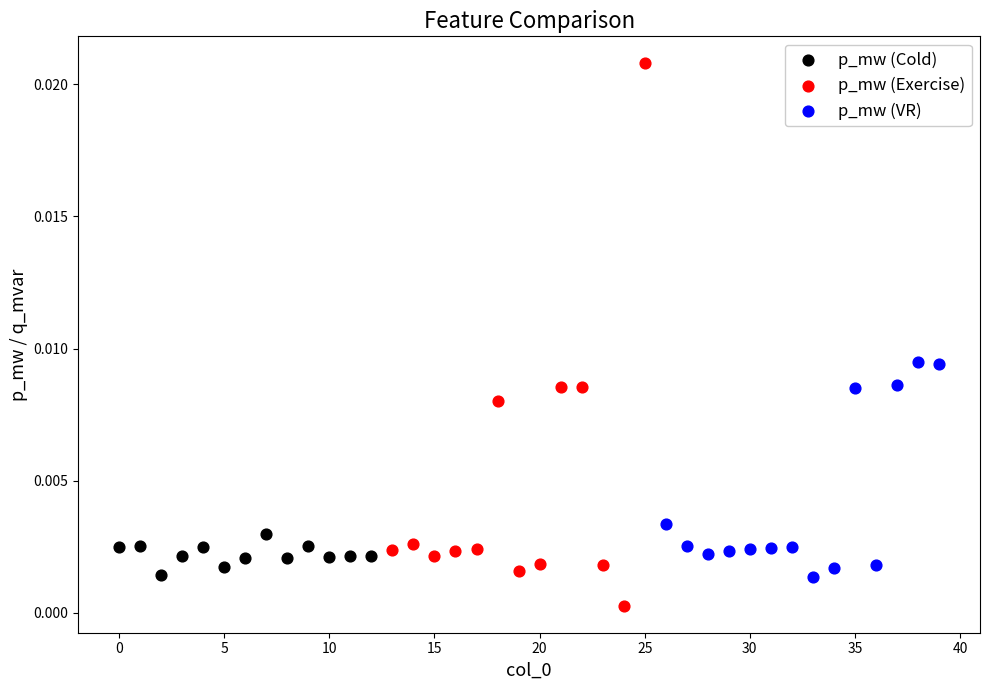

What are all the series names shown in the legend?

p_mw (Cold), p_mw (Exercise), p_mw (VR)